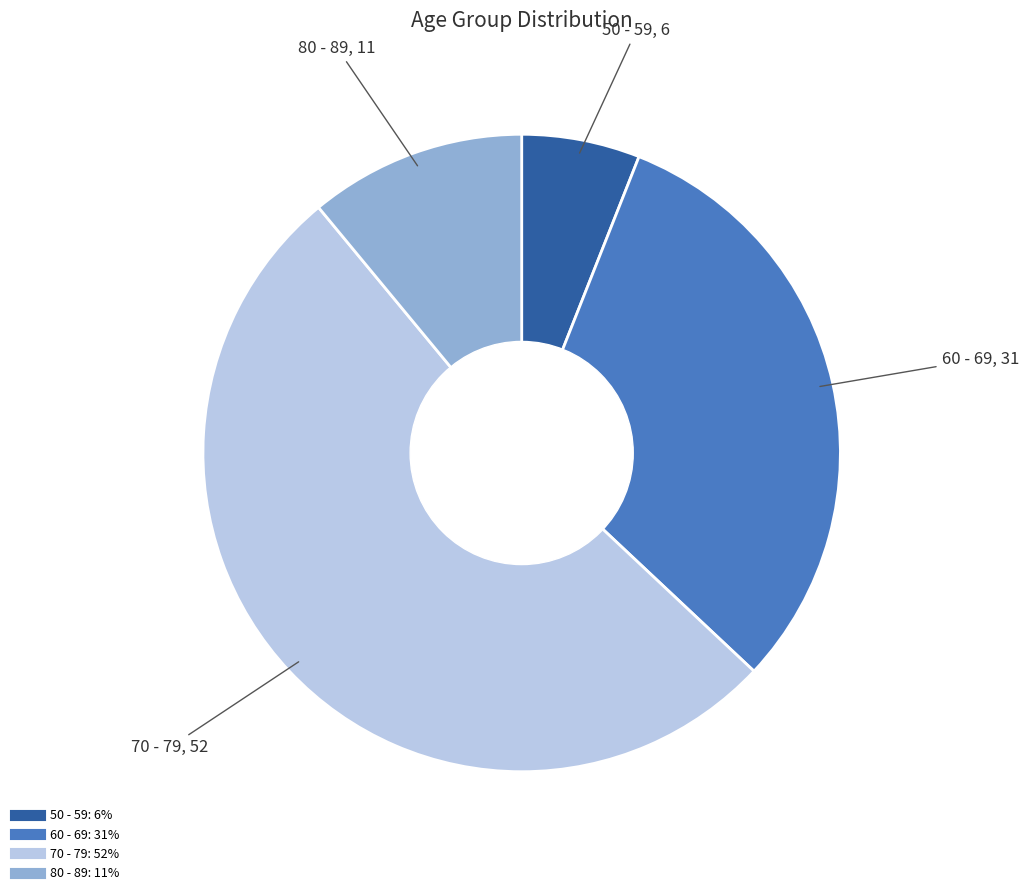

How many slices are in this pie chart?

4